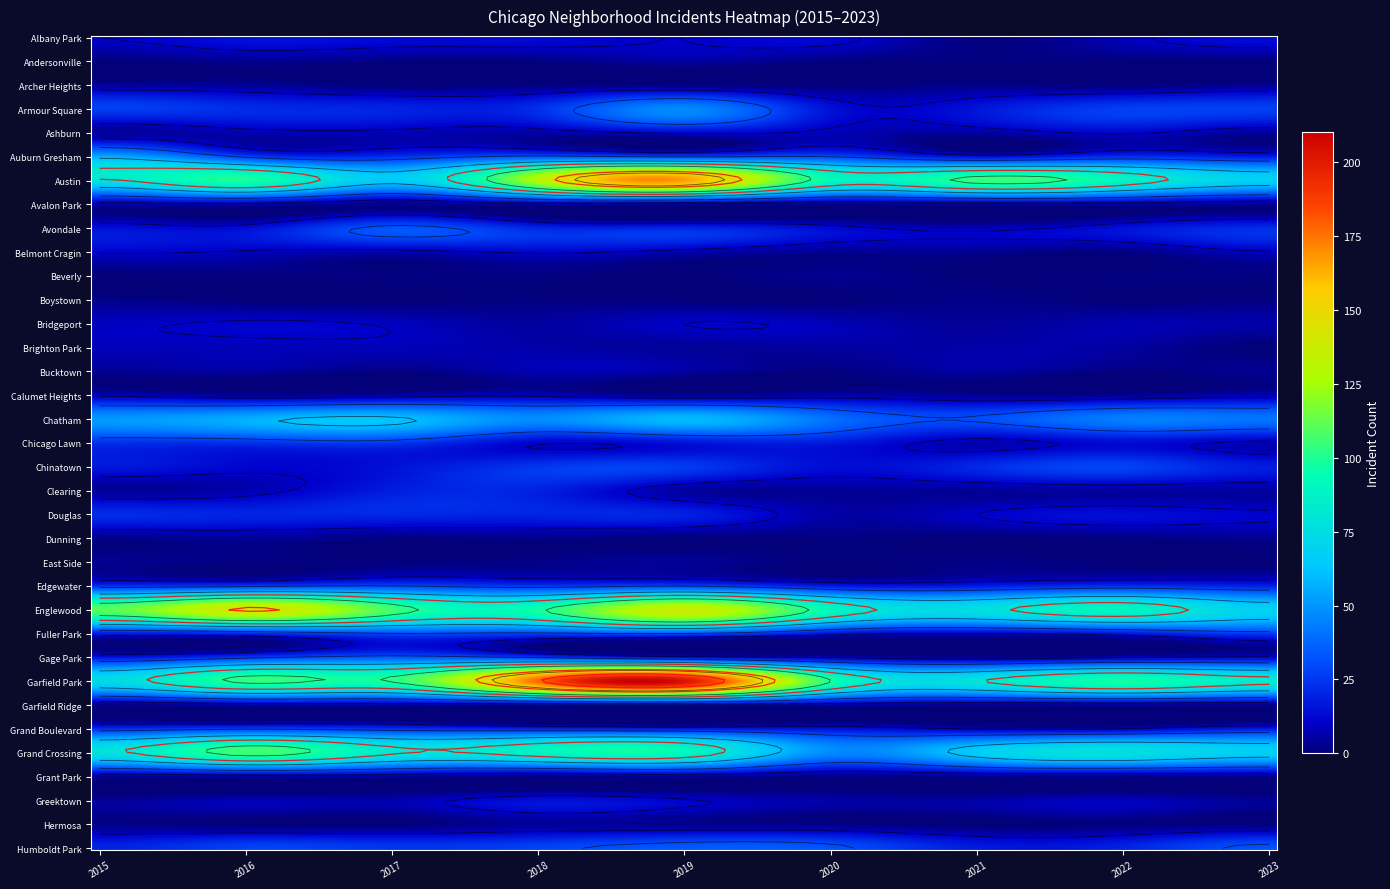

Between Ashburn and Armour Square, which is larger?

Armour Square